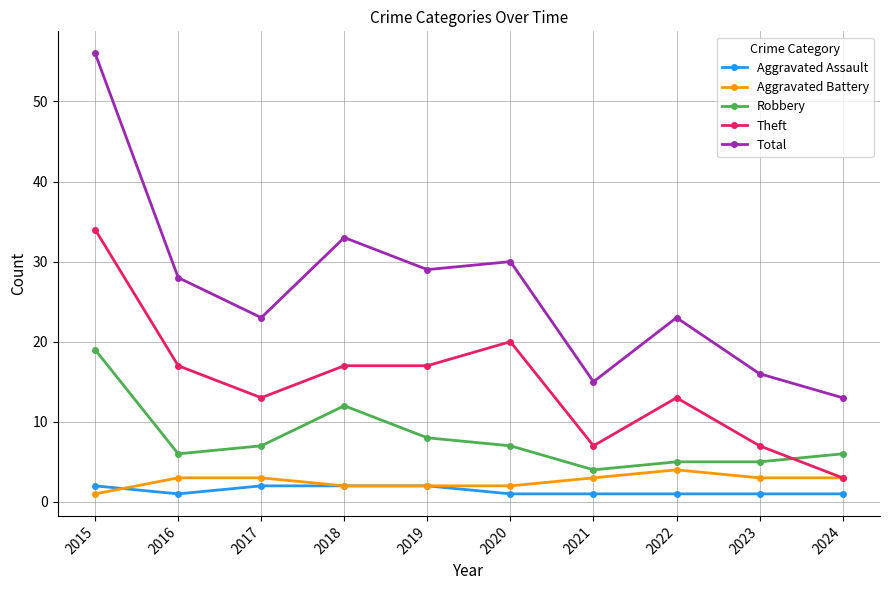

In Total, how many points are higher than both neighbors (excluding endpoints)?

3